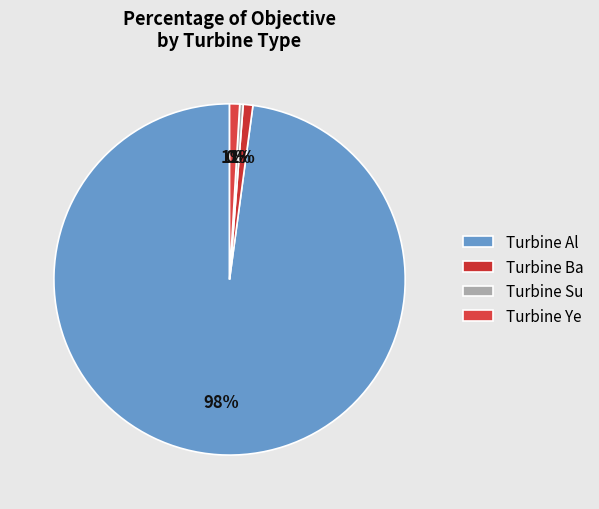

Which category has the biggest portion of the pie?

Turbine Al